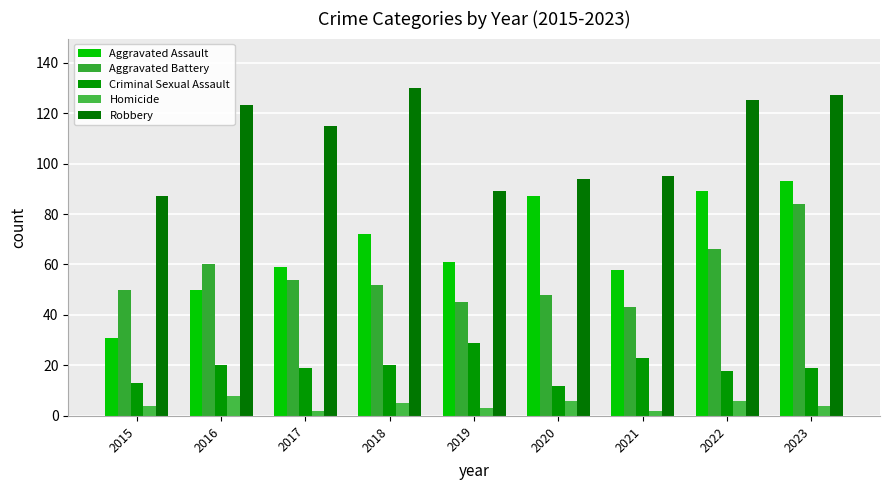

Read the Homicide value at 2023.

4